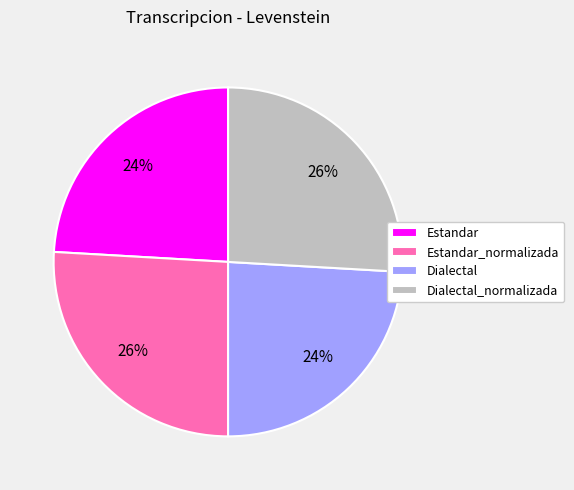

The Estandar slice represents 34% of the pie. True or false?

False